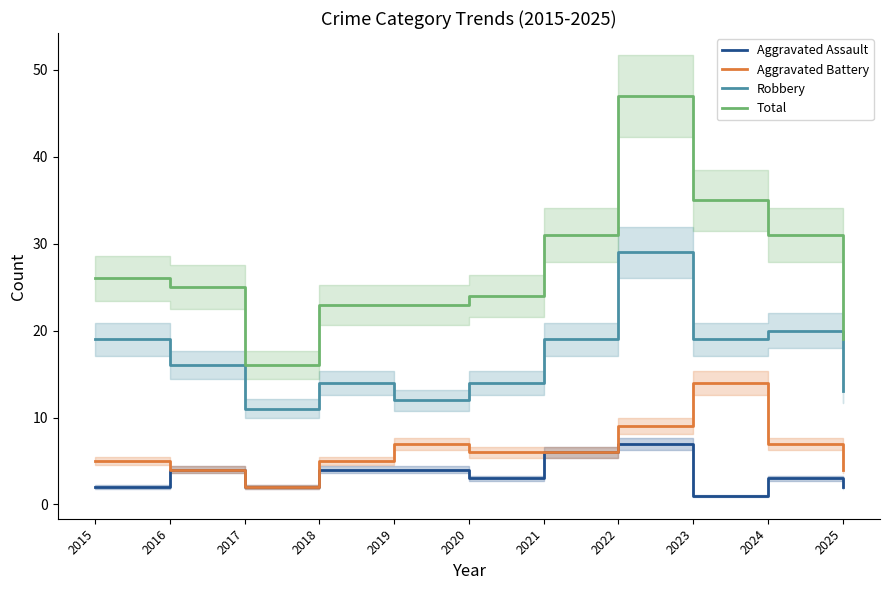

Reading left to right, transcribe all the data shown in this chart.

Aggravated Assault: 2015=2	2016=4	2017=2	2018=4	2019=4	2020=3	2021=6	2022=7	2023=1	2024=3	2025=2
Aggravated Battery: 2015=5	2016=4	2017=2	2018=5	2019=7	2020=6	2021=6	2022=9	2023=14	2024=7	2025=4
Robbery: 2015=19	2016=16	2017=11	2018=14	2019=12	2020=14	2021=19	2022=29	2023=19	2024=20	2025=13
Total: 2015=26	2016=25	2017=16	2018=23	2019=23	2020=24	2021=31	2022=47	2023=35	2024=31	2025=19